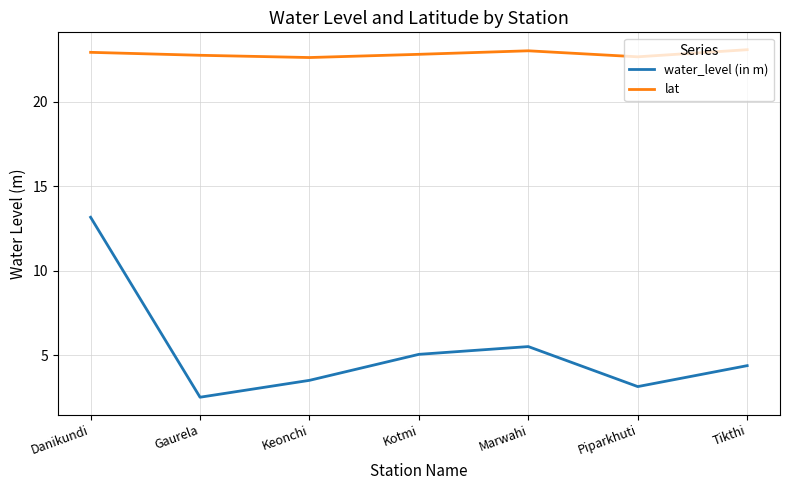

What is the greatest value displayed?

23.1